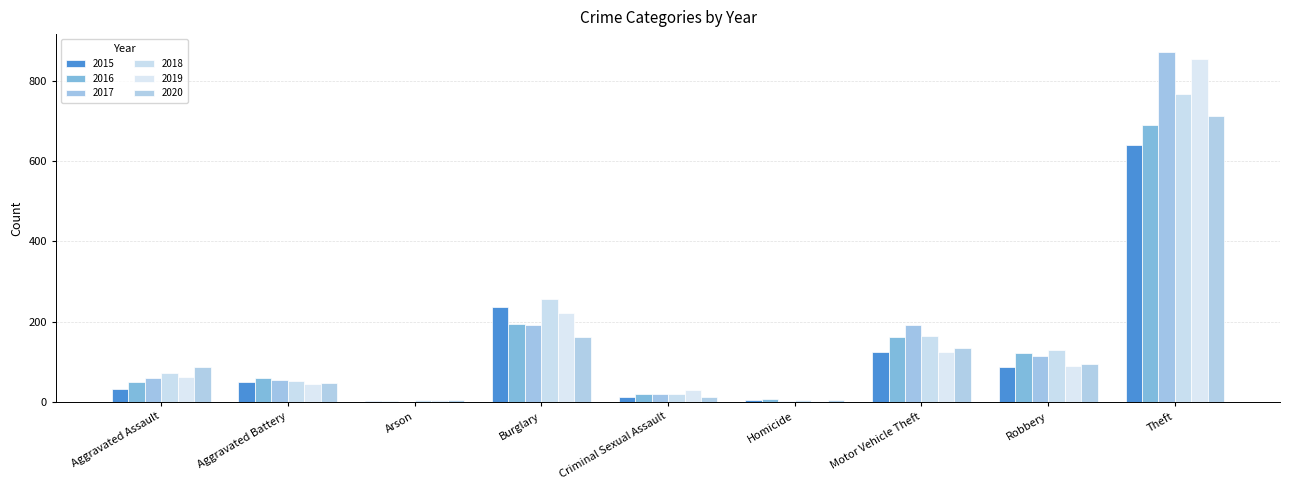

Count the number of categories in the chart.

9